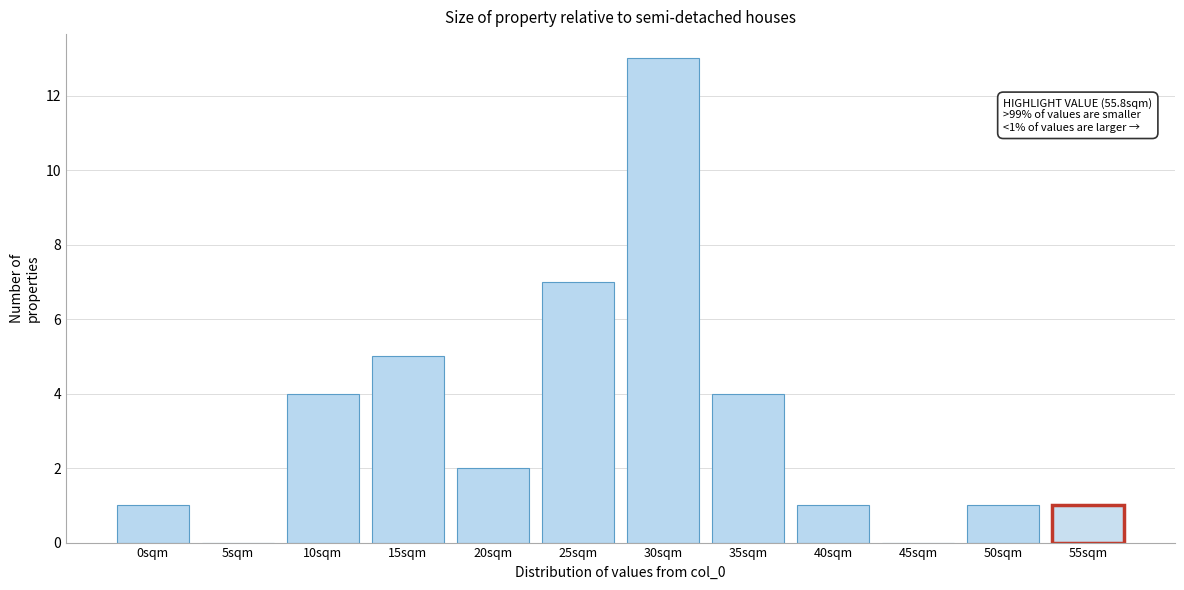

Reading left to right, what are all the values shown in this chart?

0sqm=1	5sqm=0	10sqm=4	15sqm=5	20sqm=2	25sqm=7	30sqm=13	35sqm=4	40sqm=1	45sqm=0	50sqm=1	55sqm=1